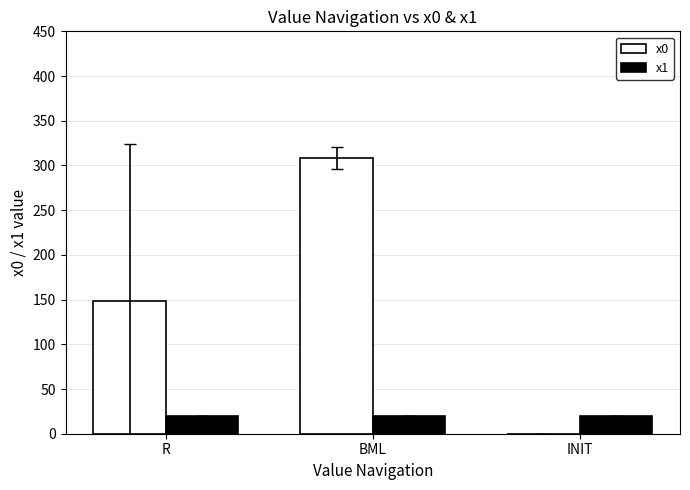

What are all the series names shown in the legend?

x0, x1